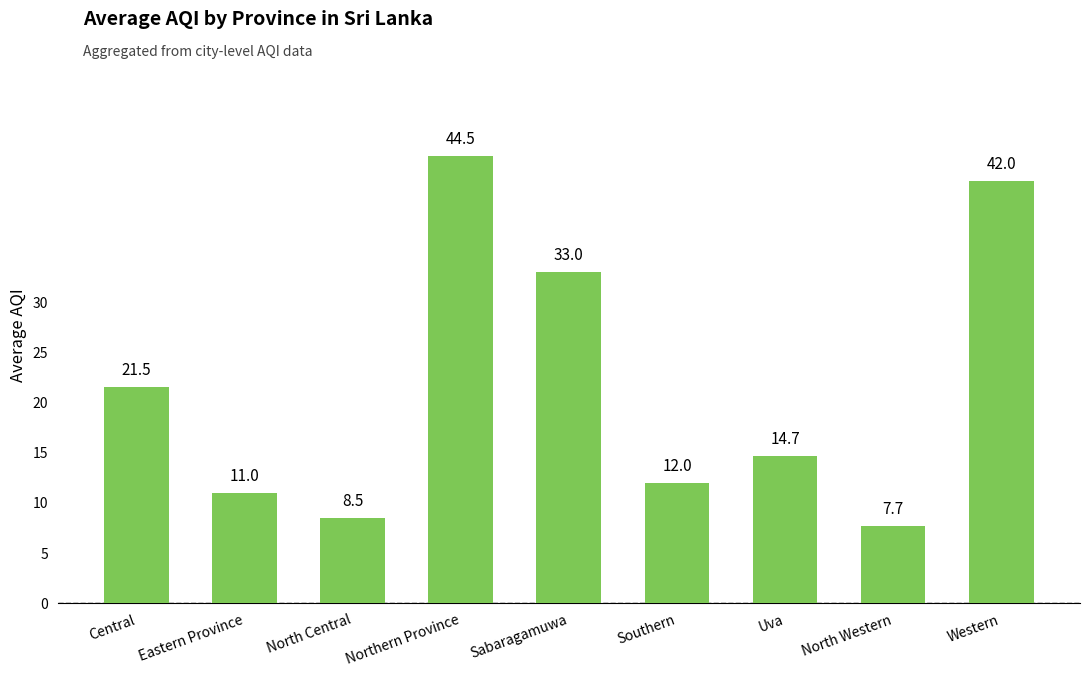

Reading right to left, extract all data points from this chart.

Western=42.0	North Western=7.7	Uva=14.7	Southern=12.0	Sabaragamuwa=33.0	Northern Province=44.5	North Central=8.5	Eastern Province=11.0	Central=21.5